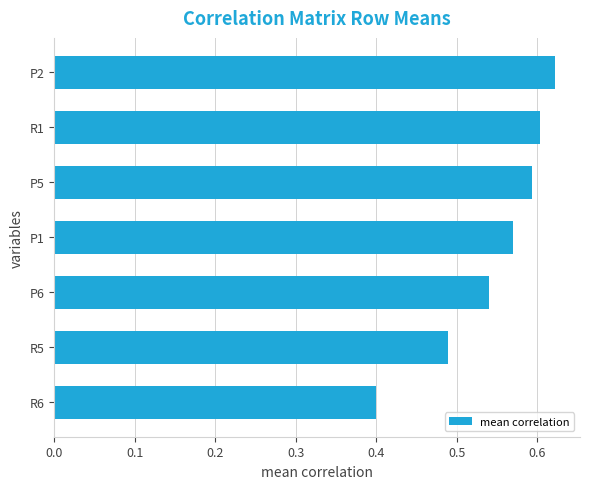

List the labels in order of value, largest first.

P2, R1, P5, P1, P6, R5, R6